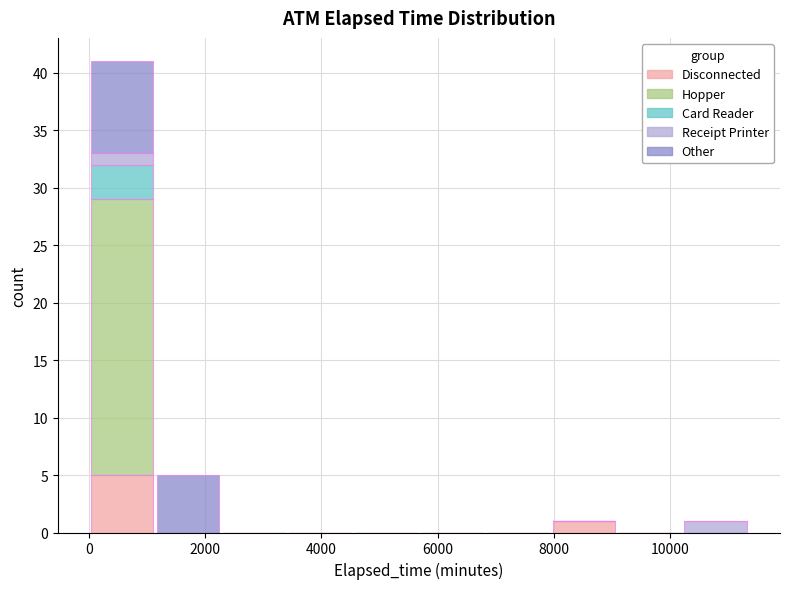

What is the total height of the stacked bar covering 1200 to 2200 on the x-axis? Neither the bar edges nor the heights are printed on the chart, so give them approximately, as read against the axes.

5